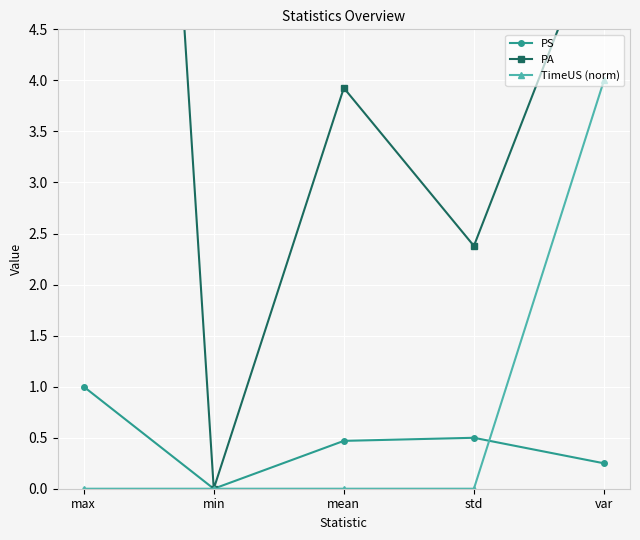

Between min and std, which series saw the biggest shift?

PA